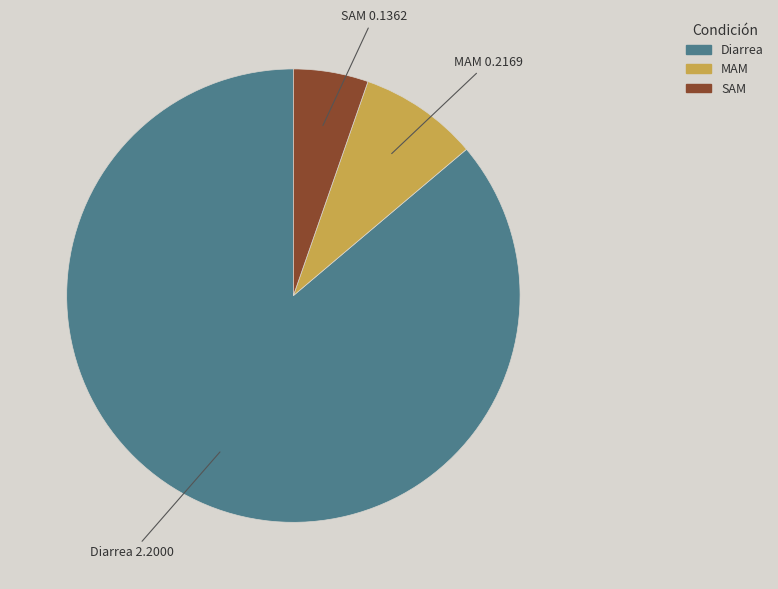

Combined, do SAM and Diarrea account for over 50%?

Yes